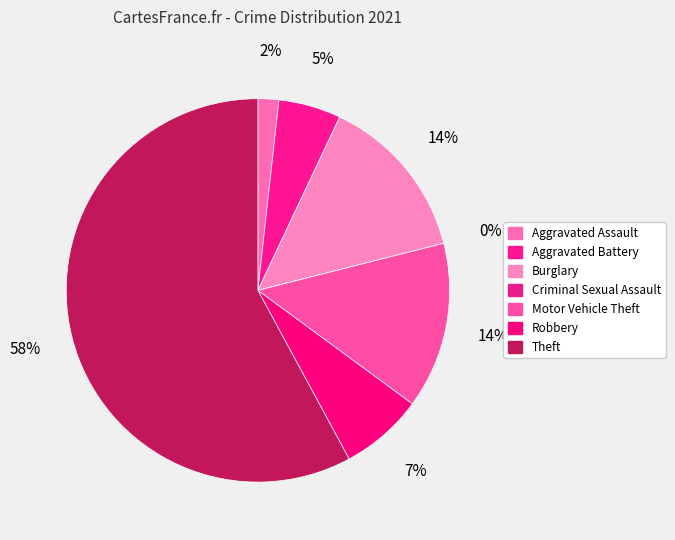

To the nearest percent, what percentage of the pie is Theft?

58%